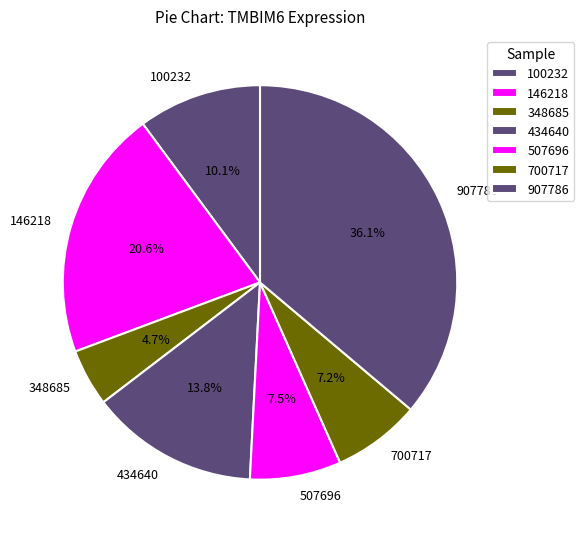

Combined, do 348685 and 434640 account for over 50%?

No